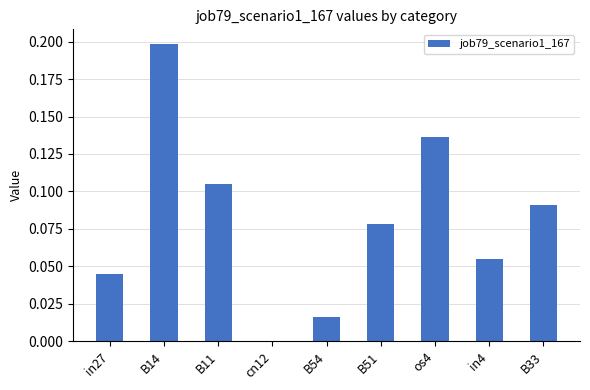

Which category has the highest value across all series?

B14